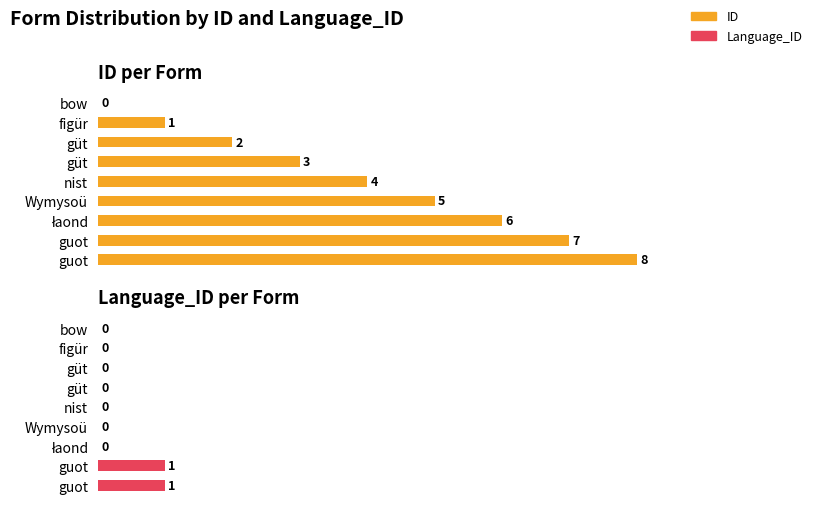

What are all the series names shown in the legend?

ID, Language_ID